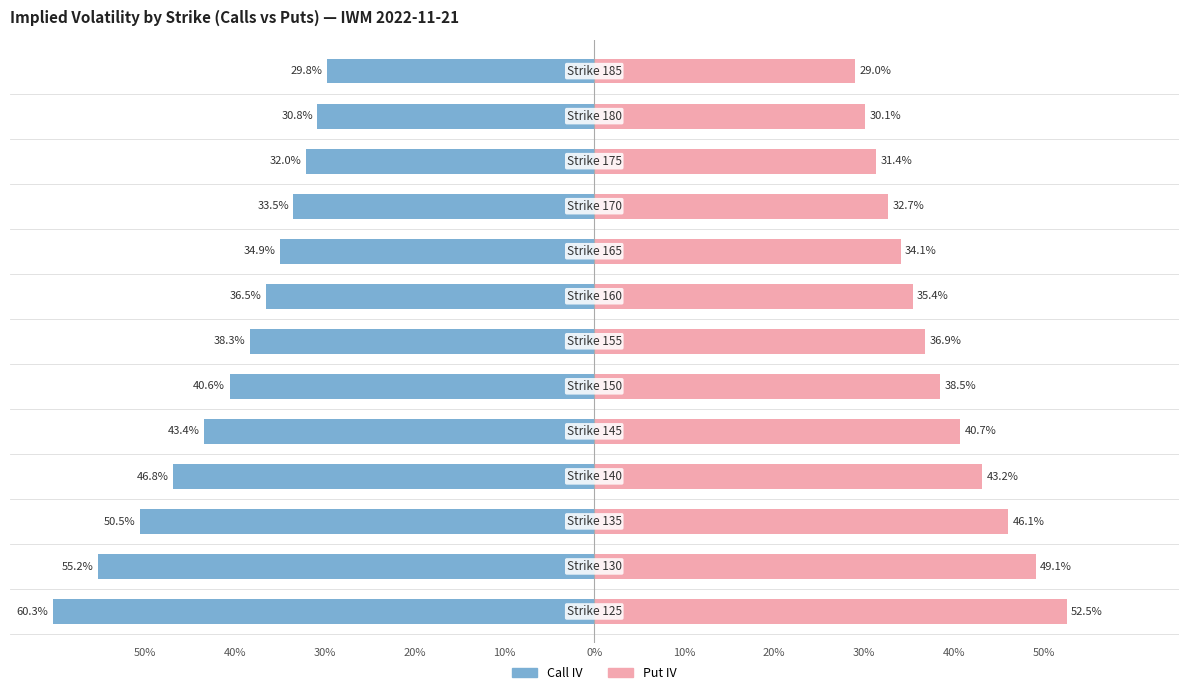

The Put IV series shows 0.7 at 40%. True or false?

False